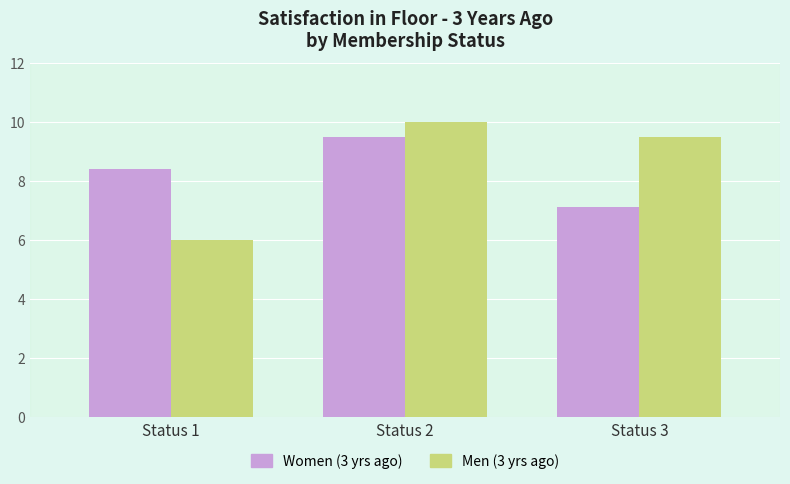

What is the greatest value displayed?

10.0